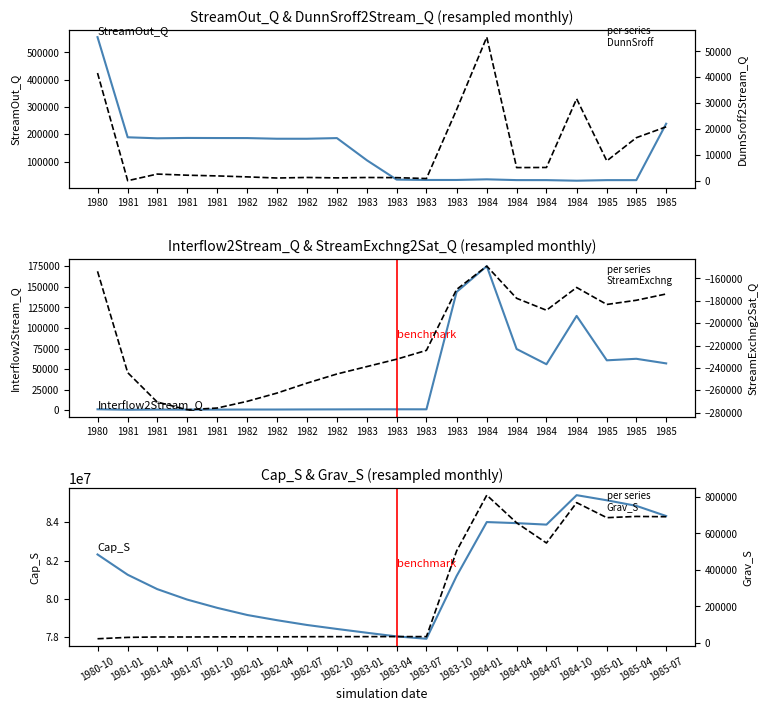

How many data points in Grav_S are less than 34675?

10